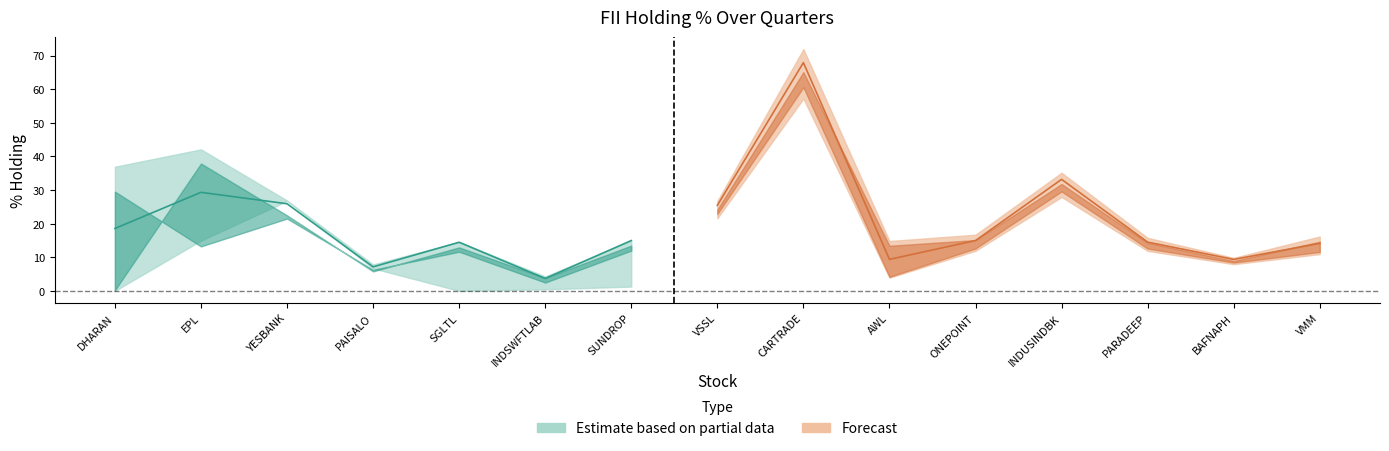

Is it true that % Current Qtr equals 7.5 at AWL?

False